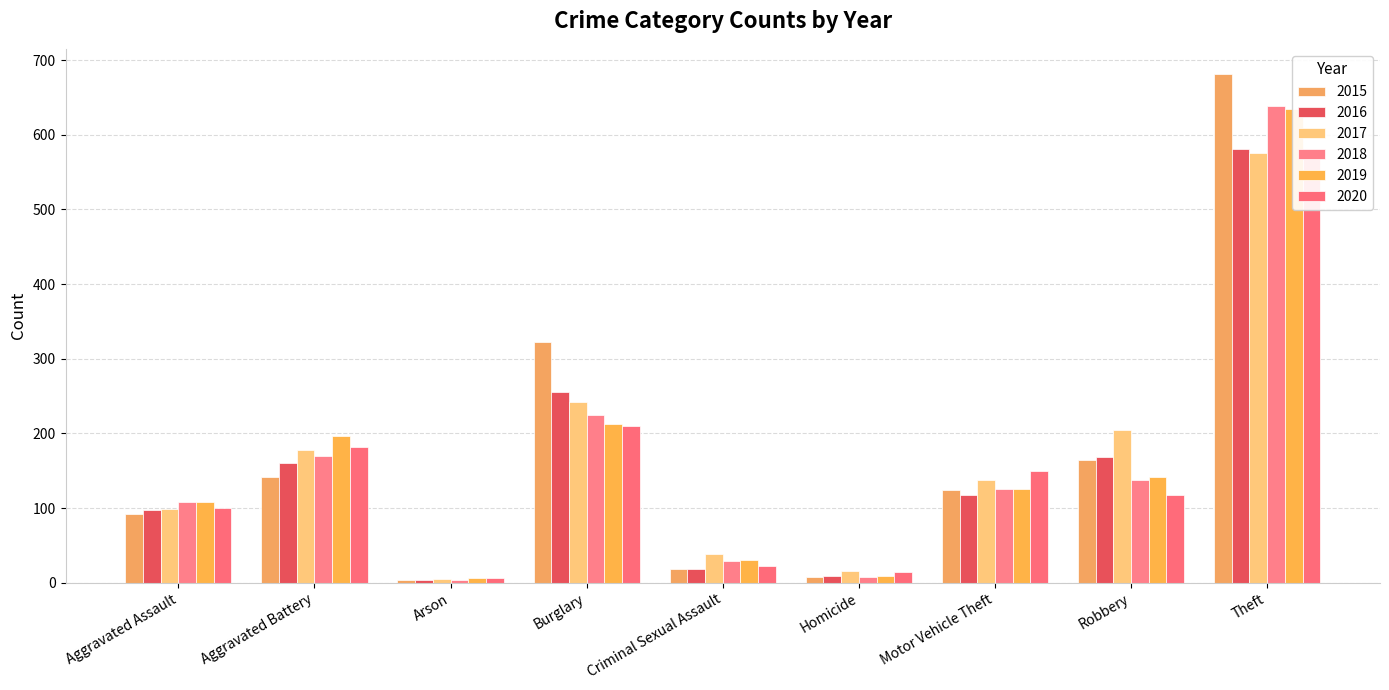

Which series changed the most between Arson and Robbery?

2017